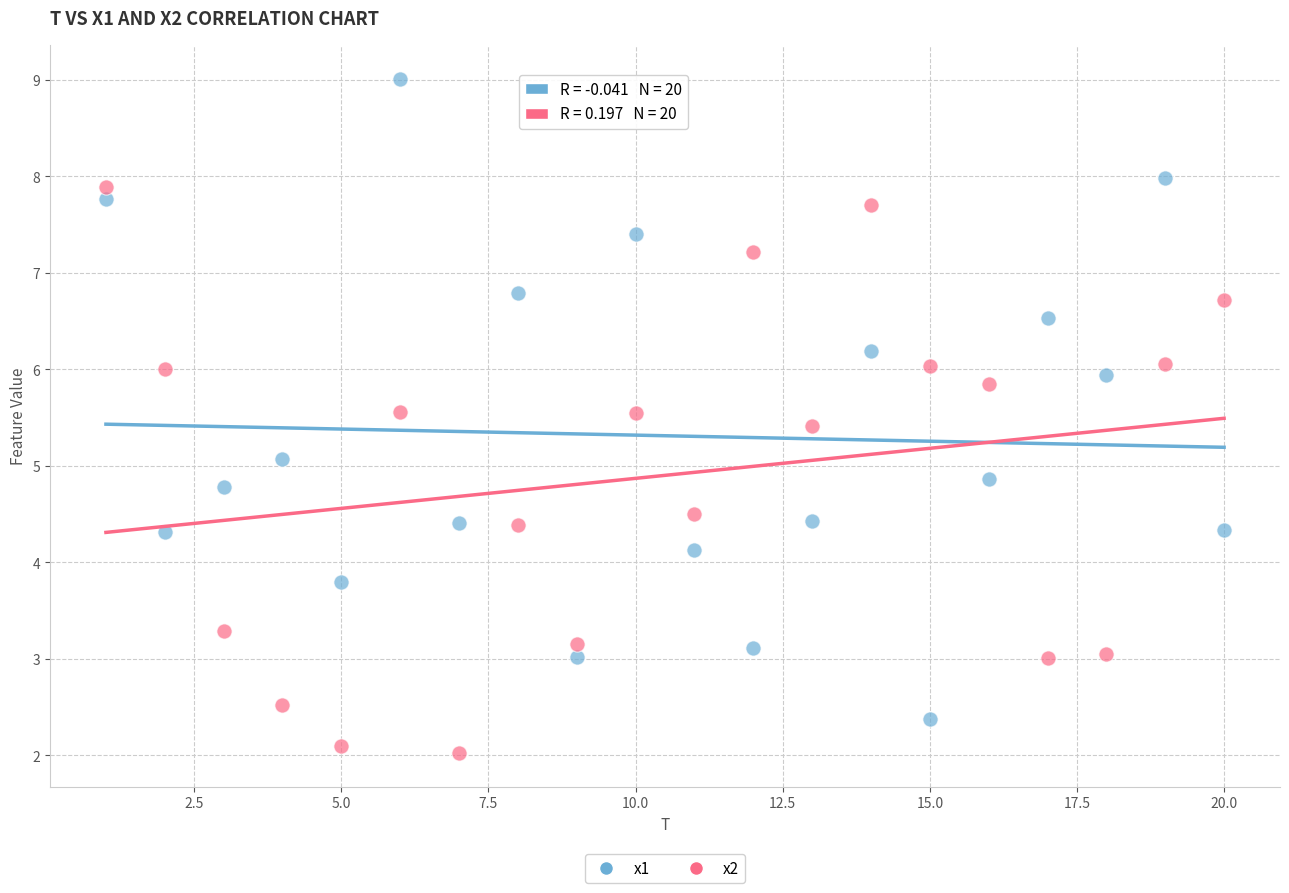

Which series reaches the maximum Y coordinate?

x1